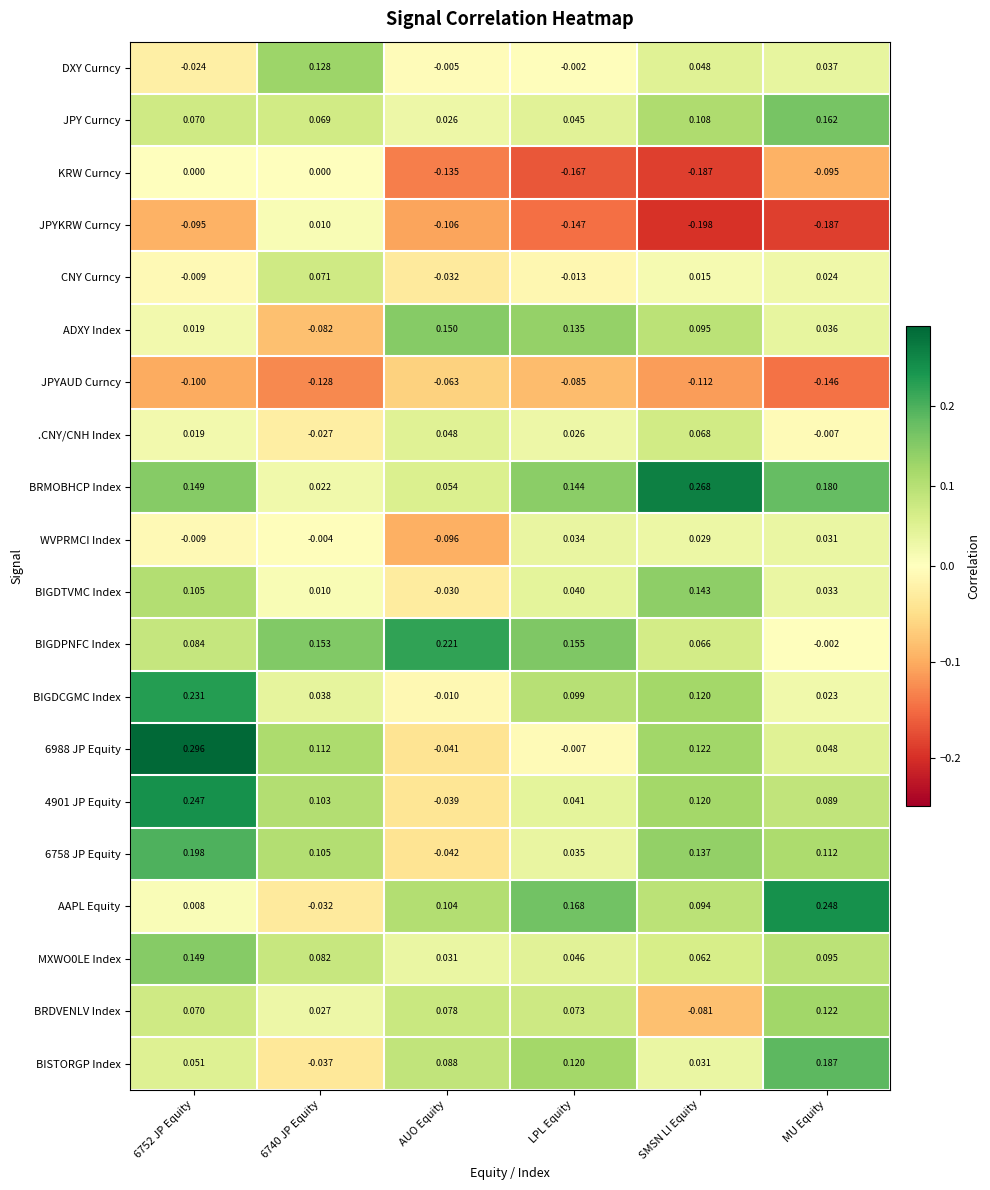

Is the value of 4901 JP Equity at 6752 JP Equity greater than the value of DXY Curncy at 6740 JP Equity?

Yes